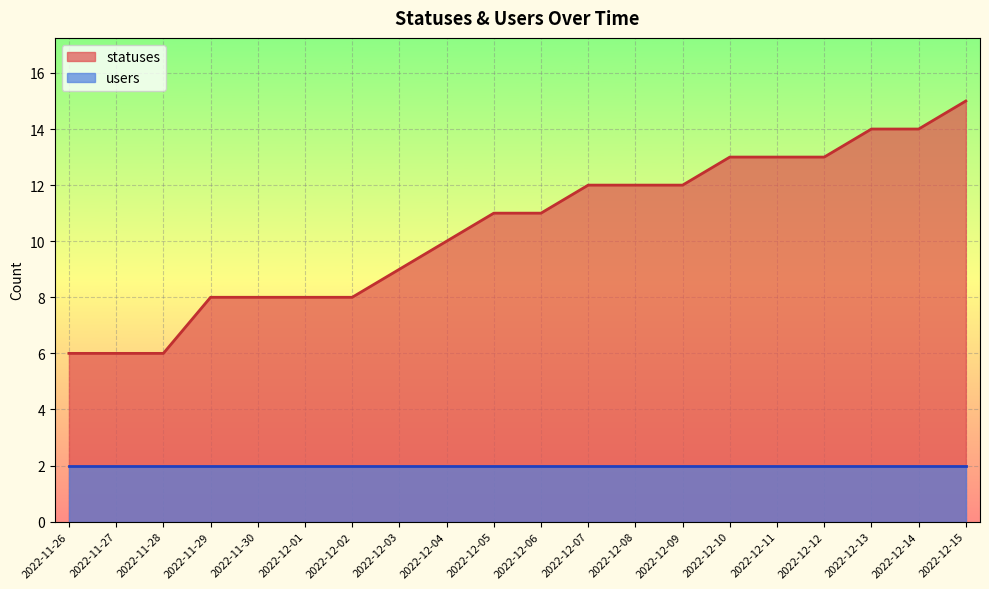

Rank the categories by value from highest to lowest.

2022-12-15, 2022-12-13, 2022-12-14, 2022-12-10, 2022-12-11, 2022-12-12, 2022-12-07, 2022-12-08, 2022-12-09, 2022-12-05, 2022-12-06, 2022-12-04, 2022-12-03, 2022-11-29, 2022-11-30, 2022-12-01, 2022-12-02, 2022-11-26, 2022-11-27, 2022-11-28